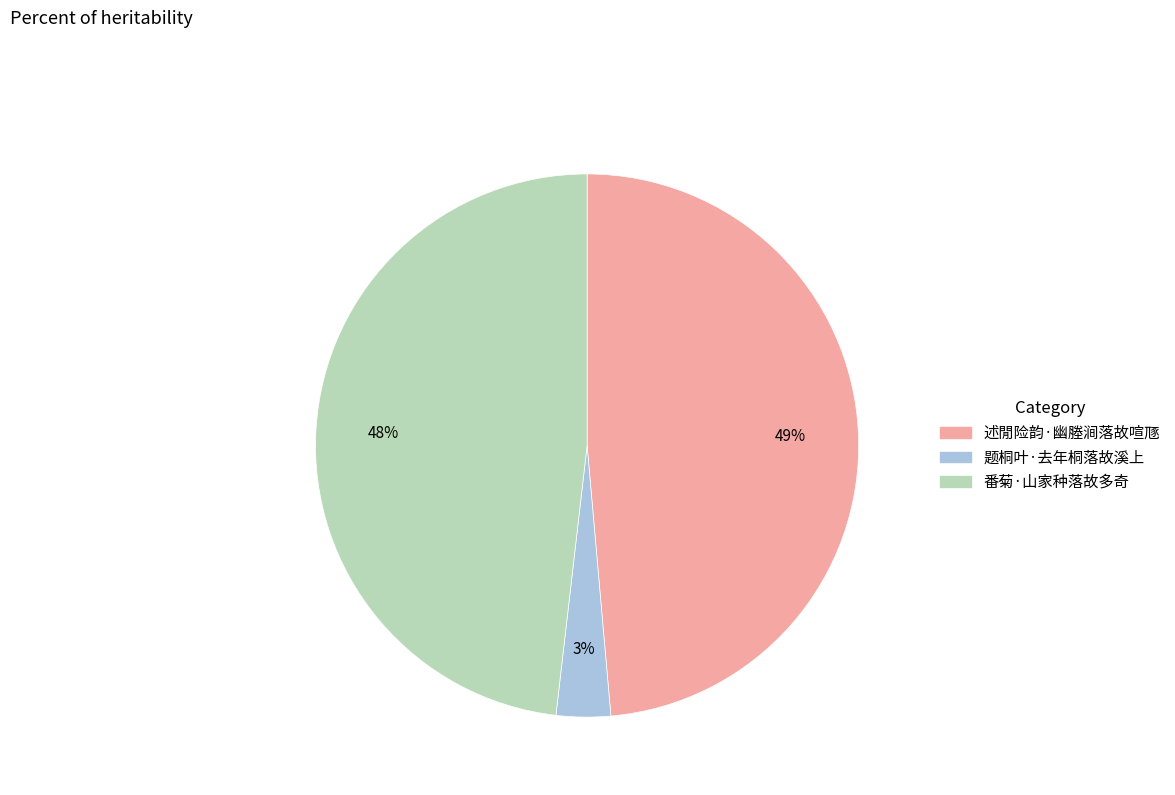

Is it true that 番菊·山家种落故多奇 is 48% of the pie?

True